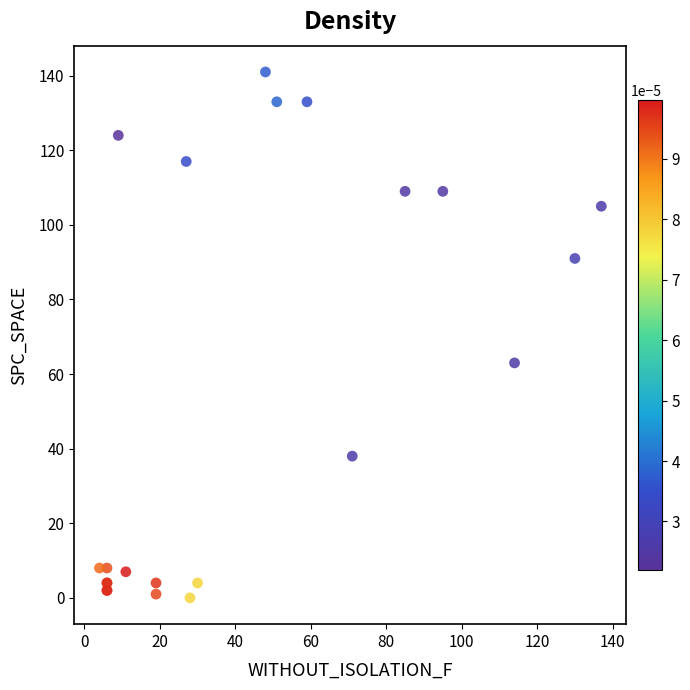

What Y value in the scatter plot is closest to 70?

63